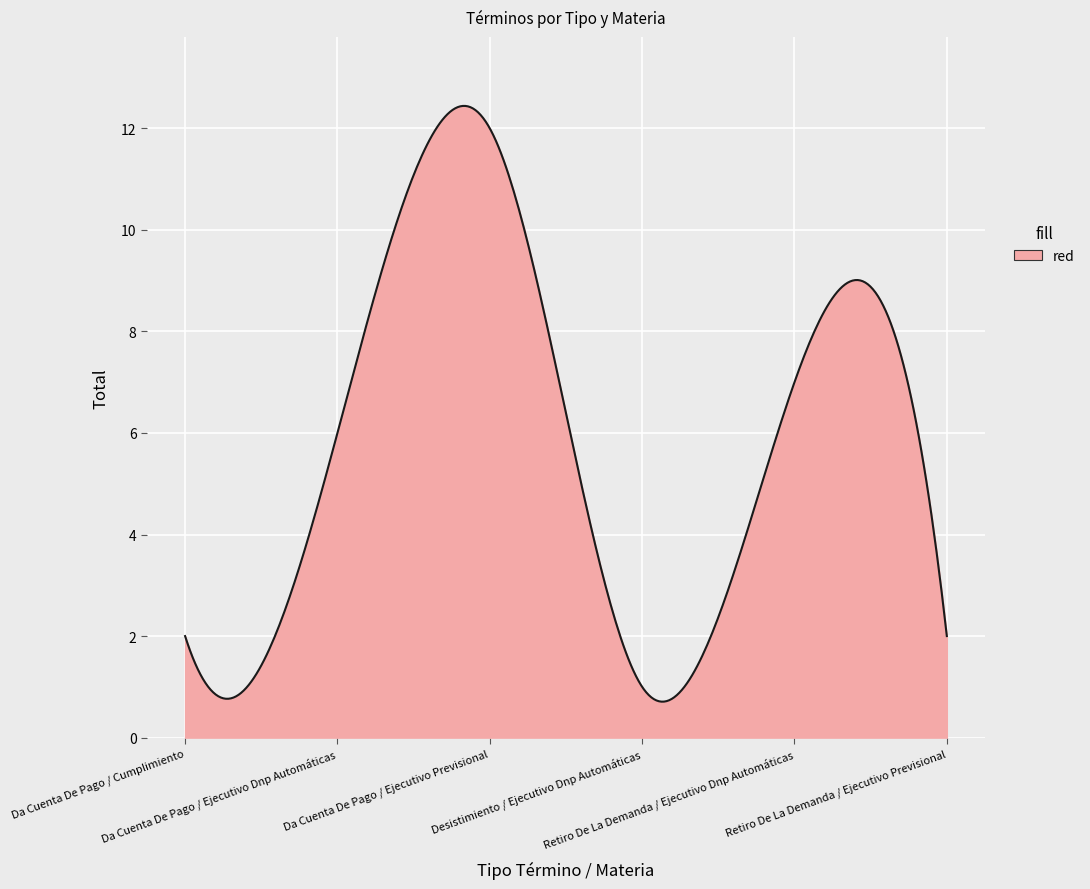

What is the minimum value shown in the chart?

0.7